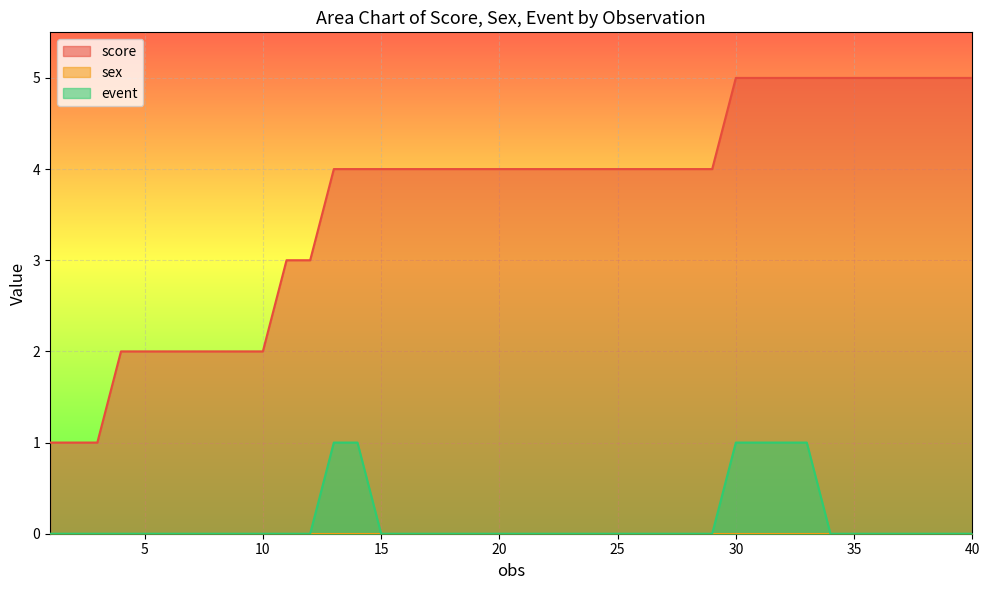

What is the approximate value of score at 14?

4